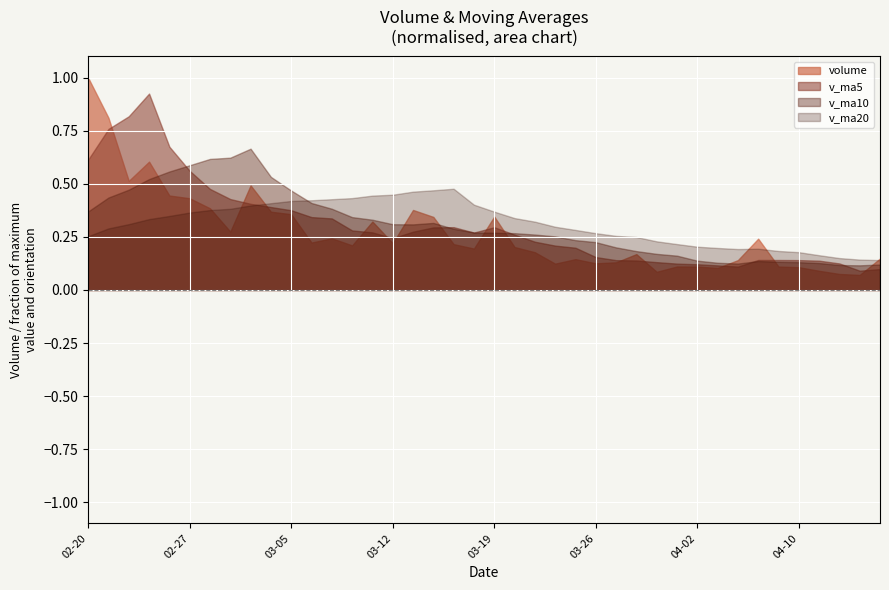

At which label is v_ma5 closest to 389554?

2020-02-28